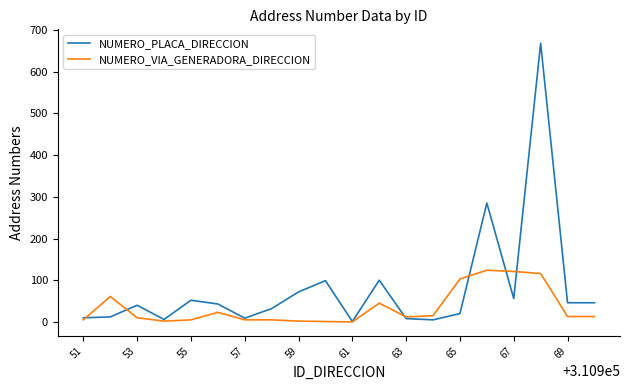

Which series has the largest total across all categories?

NUMERO_PLACA_DIRECCION